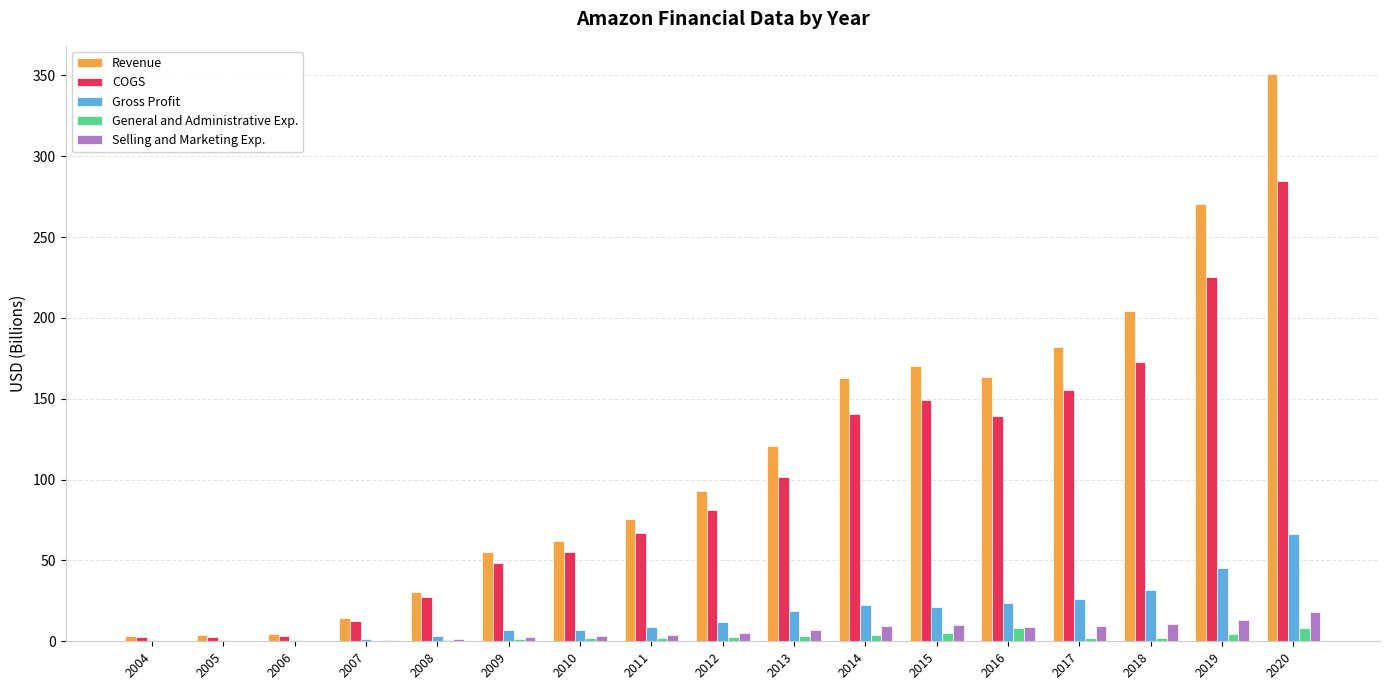

What is the highest value of the Selling and Marketing Exp. series?

17.8